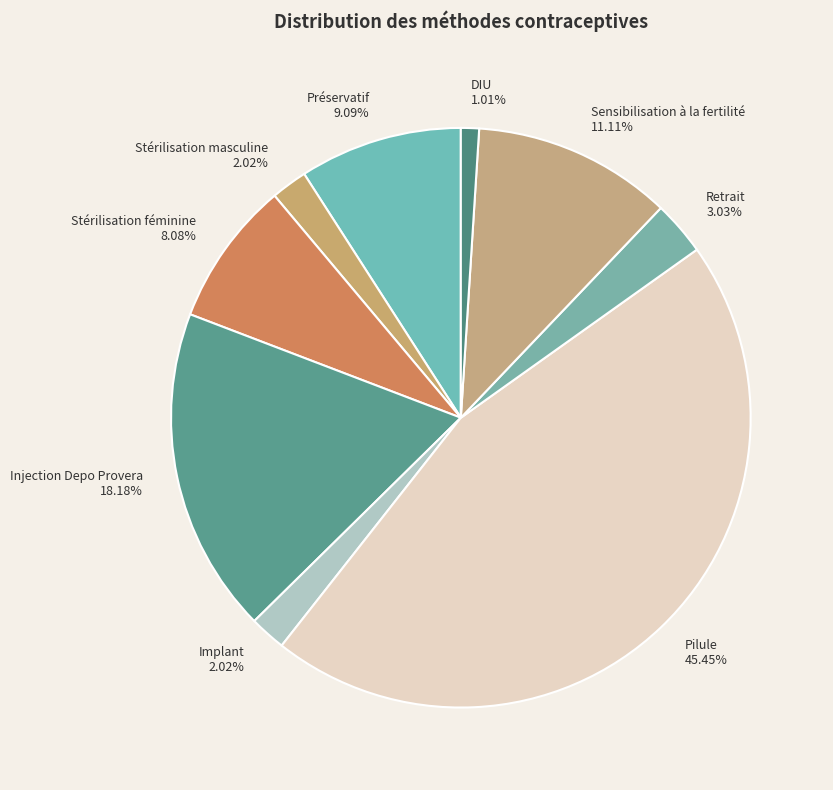

True or false: Préservatif accounts for 9% of the total.

True